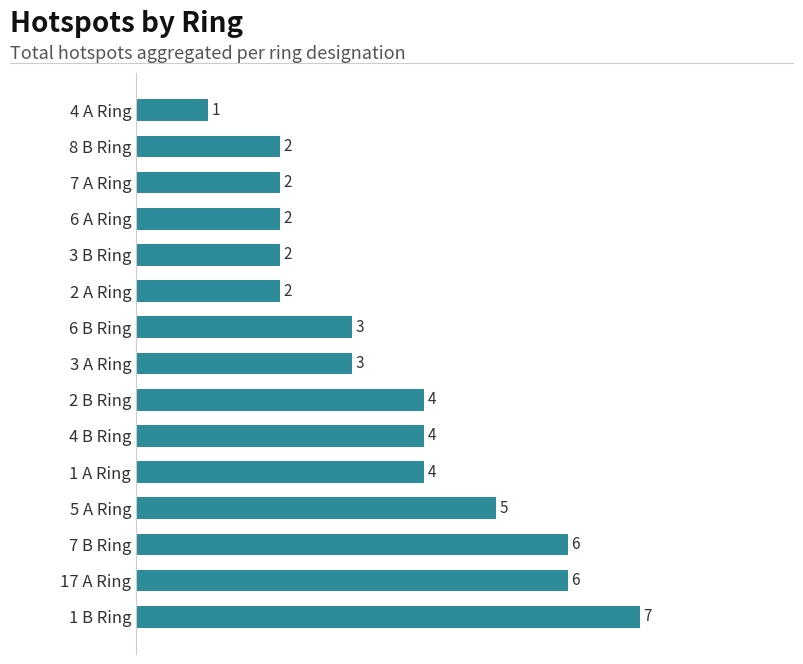

The value at 4 A Ring is 2. True or false?

False